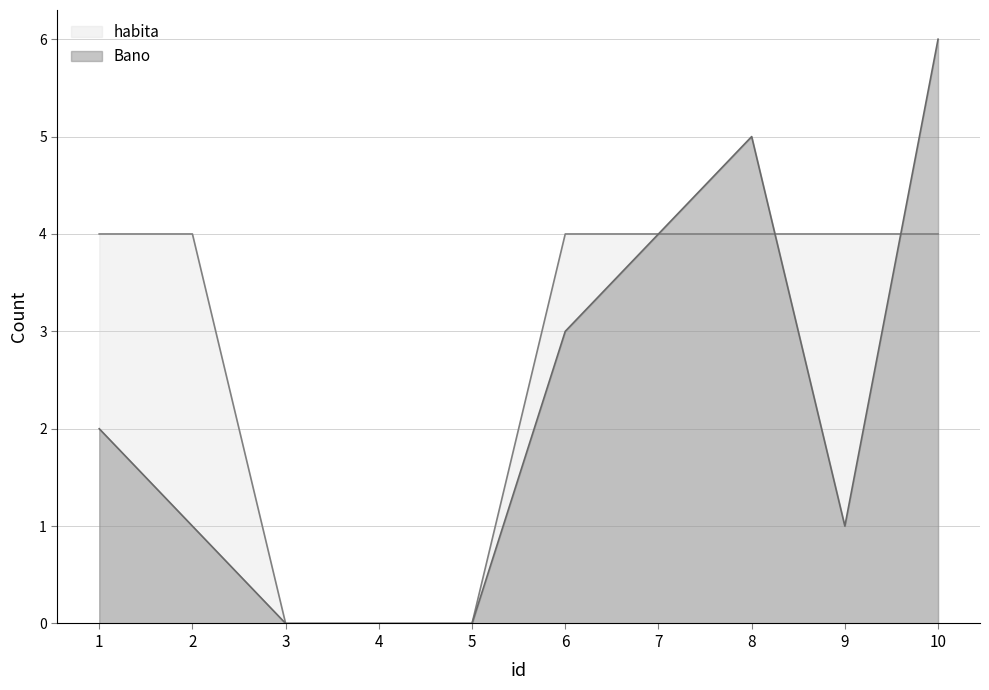

How many lines are shown in the chart?

2